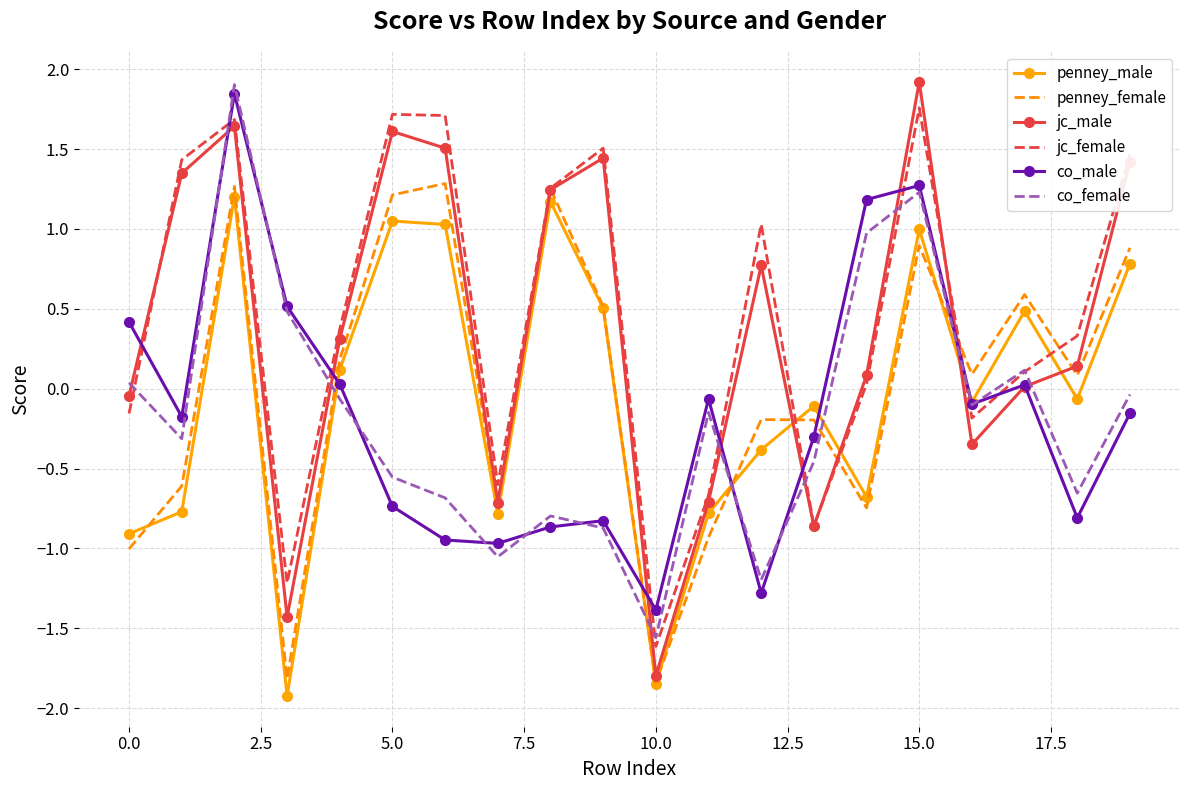

What is the minimum value for jc_female?

-1.6